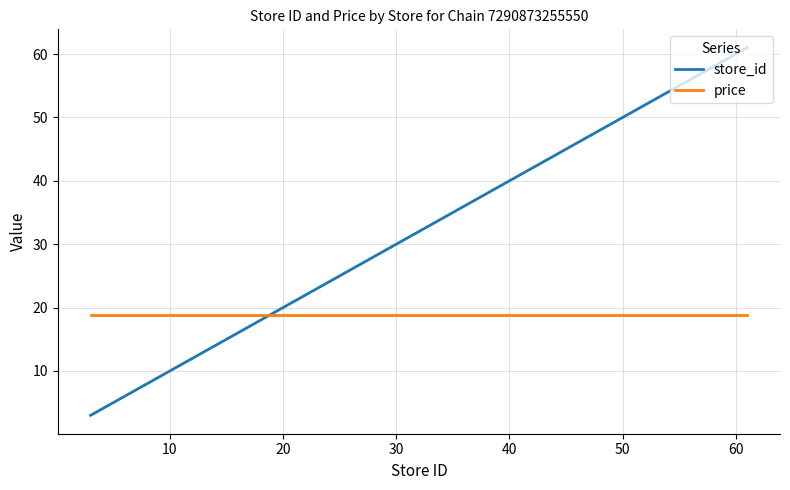

How many lines are shown in the chart?

2